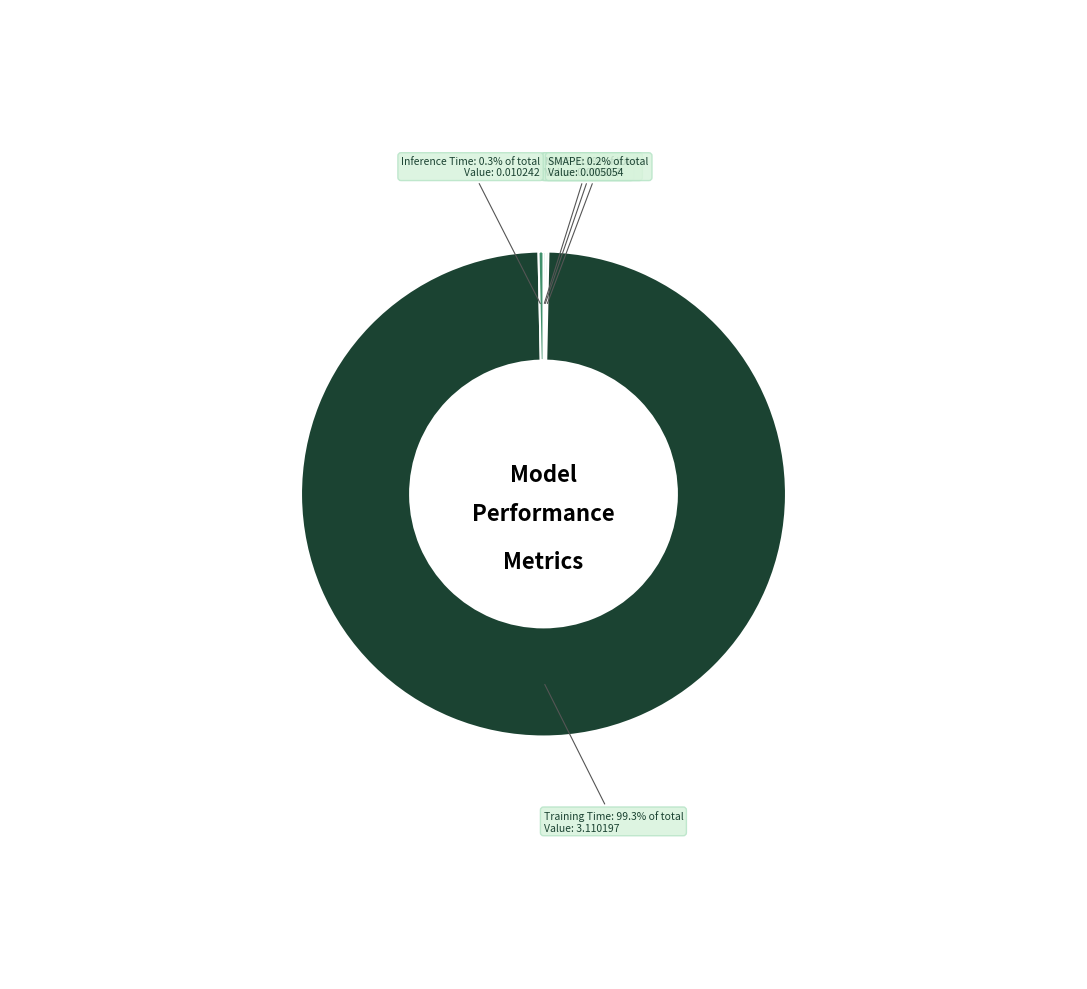

What percentage is NOT represented by Training Time?

0.7%